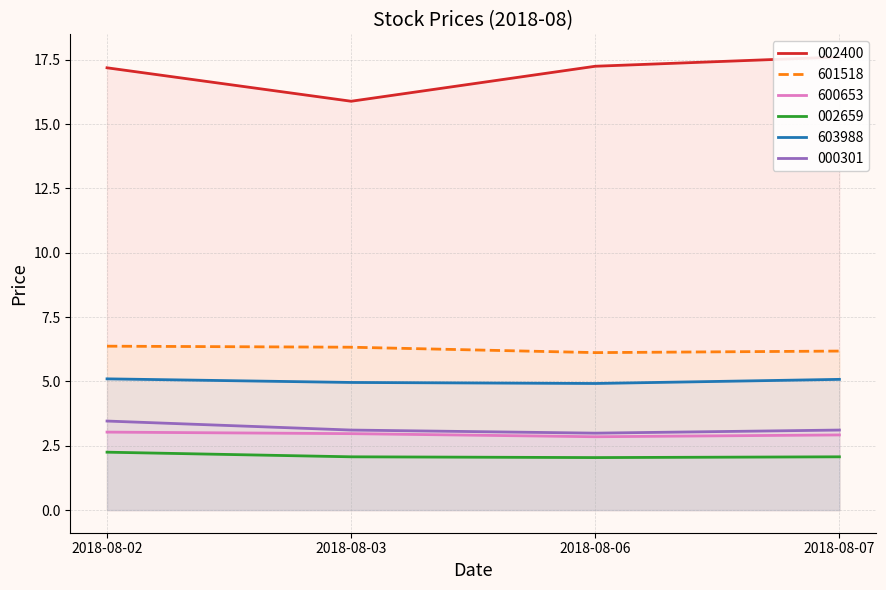

What is the maximum value shown in the chart?

17.6